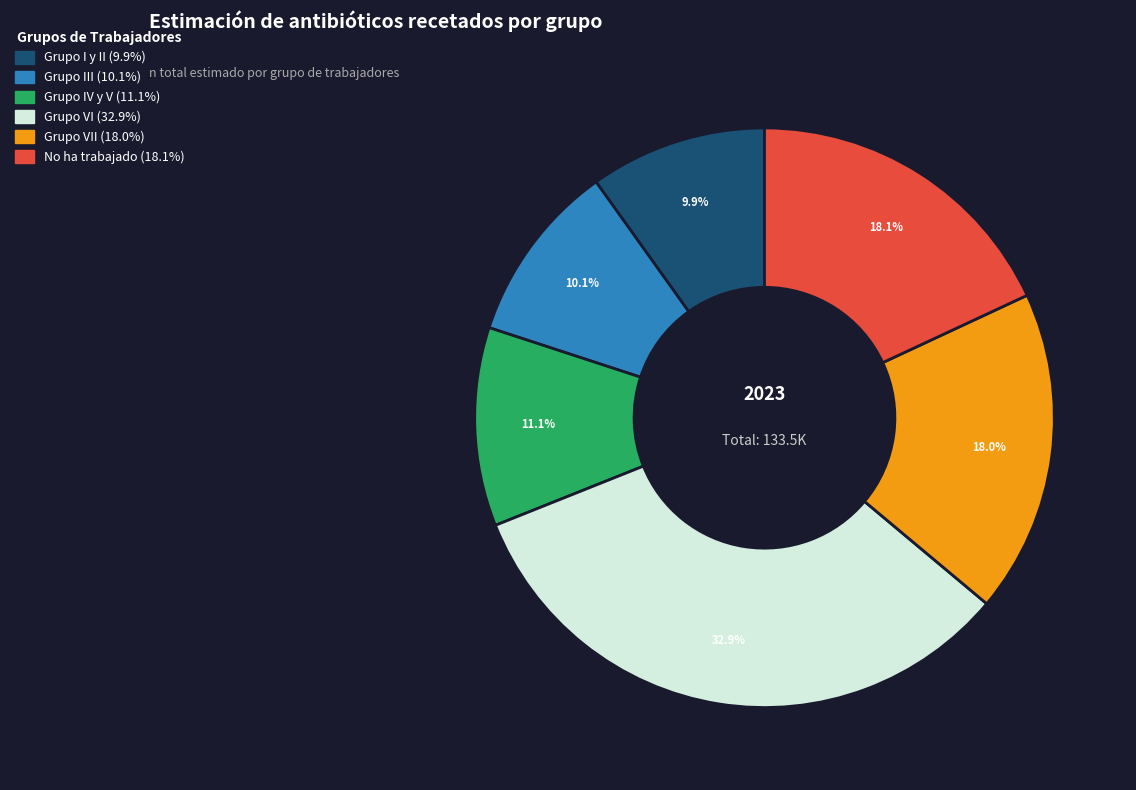

Is there any slice that represents more than half of the pie?

No